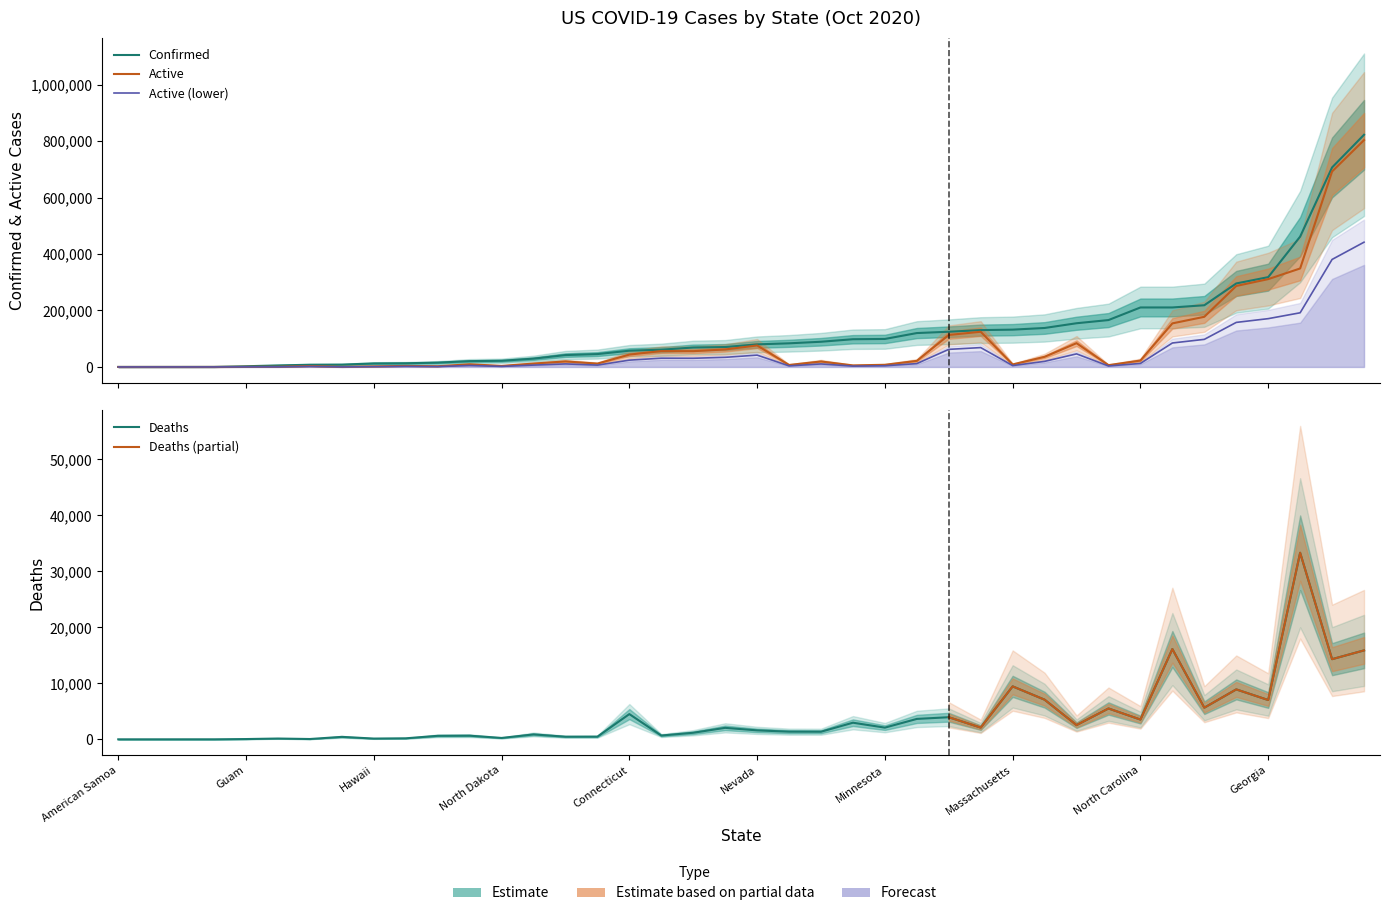

Is the value of Deaths at Delaware greater than the value of Confirmed at Illinois?

No